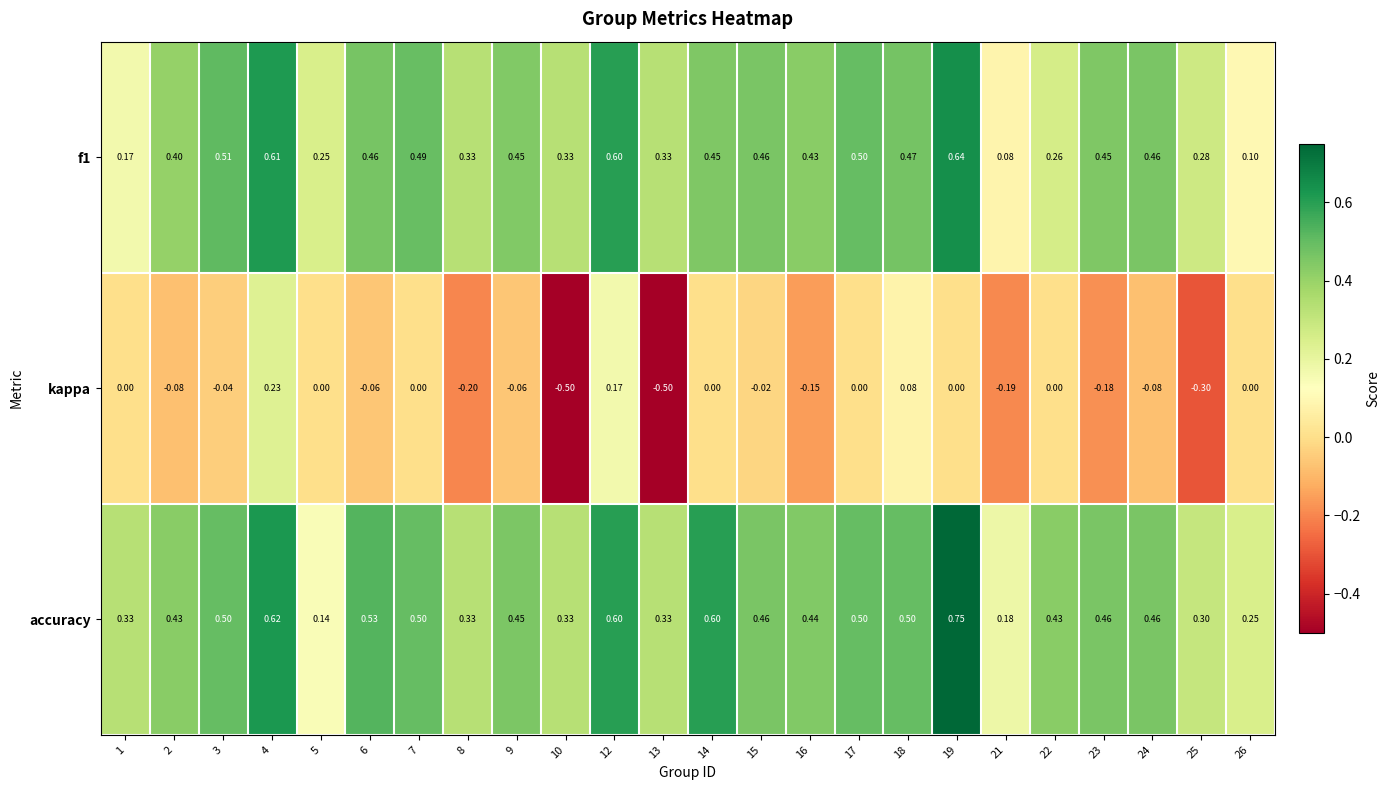

Rank the series at 23 from lowest to highest value.

kappa, f1, accuracy